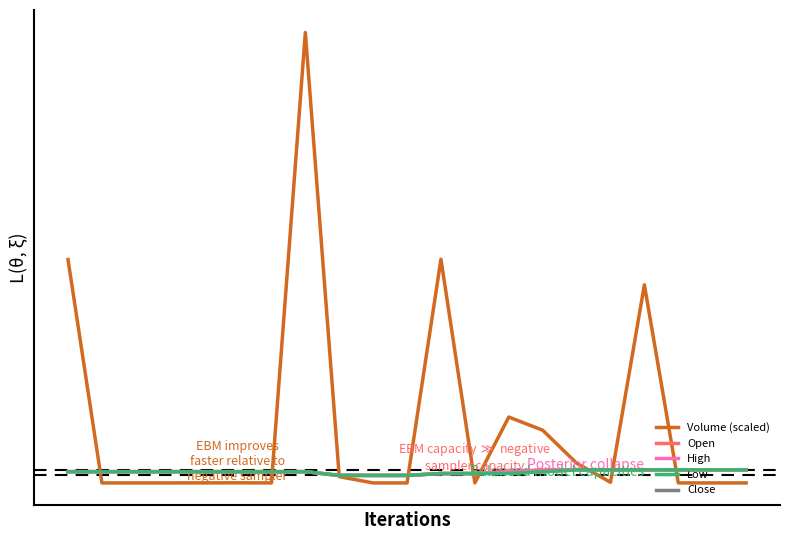

What is the value of the Low point at the 11th from the left?

10.1